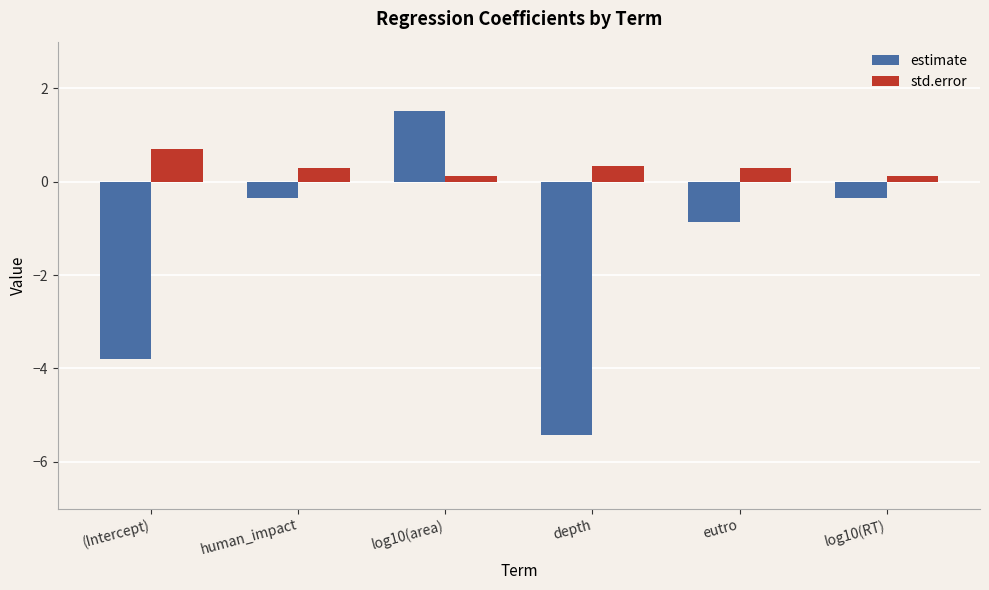

What position from the left is eutro?

5